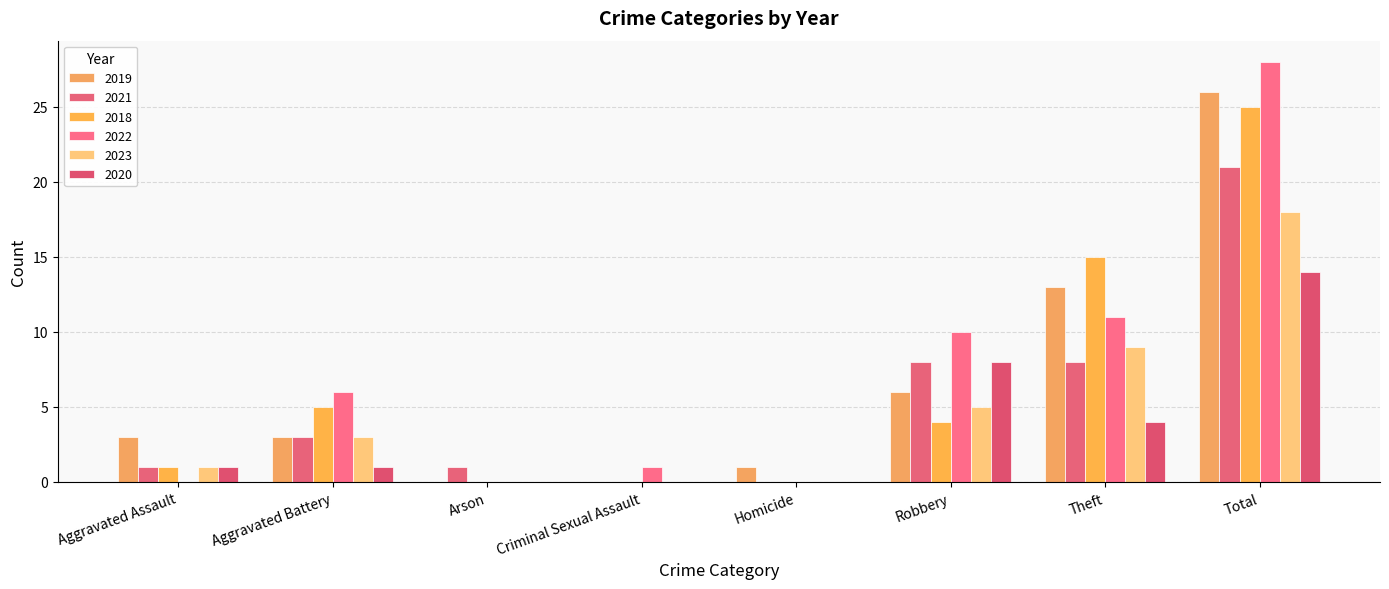

Which category has the lowest value across all series?

Arson